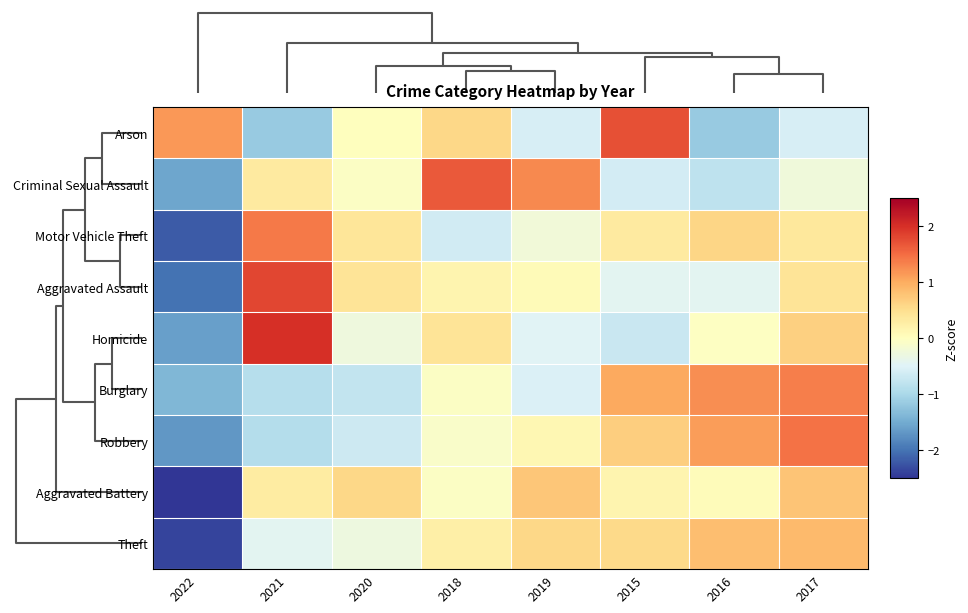

Reading right to left, list all the values displayed in this chart.

Arson: 2017=-0.6	2016=-1.2	2015=1.7	2019=-0.6	2018=0.6	2020=0.0	2021=-1.2	2022=1.2
Criminal Sexual Assault: 2017=-0.2	2016=-0.8	2015=-0.6	2019=1.3	2018=1.7	2020=-0.0	2021=0.3	2022=-1.6
Motor Vehicle Theft: 2017=0.4	2016=0.6	2015=0.3	2019=-0.2	2018=-0.6	2020=0.4	2021=1.4	2022=-2.2
Aggravated Assault: 2017=0.4	2016=-0.4	2015=-0.4	2019=0.1	2018=0.2	2020=0.4	2021=1.8	2022=-2.0
Homicide: 2017=0.6	2016=-0.0	2015=-0.7	2019=-0.5	2018=0.4	2020=-0.3	2021=2.0	2022=-1.6
Burglary: 2017=1.4	2016=1.2	2015=1.0	2019=-0.5	2018=-0.1	2020=-0.8	2021=-0.9	2022=-1.4
Robbery: 2017=1.4	2016=1.1	2015=0.7	2019=0.1	2018=-0.1	2020=-0.7	2021=-0.9	2022=-1.7
Aggravated Battery: 2017=0.8	2016=0.0	2015=0.2	2019=0.7	2018=-0.1	2020=0.6	2021=0.3	2022=-2.5
Theft: 2017=0.9	2016=0.8	2015=0.6	2019=0.6	2018=0.2	2020=-0.3	2021=-0.4	2022=-2.4